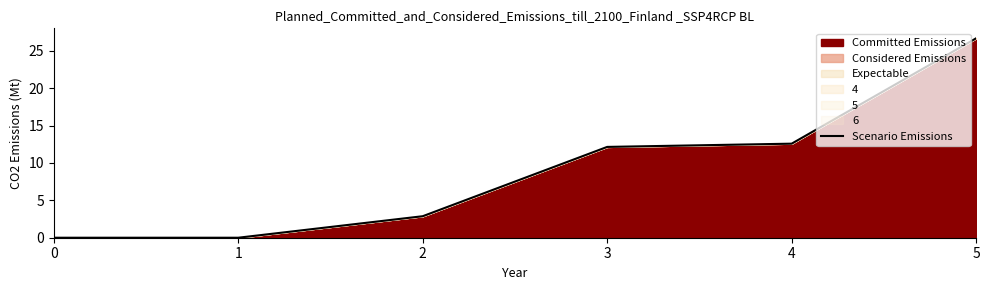

What is the difference between the values at 4 and 1?

12.6